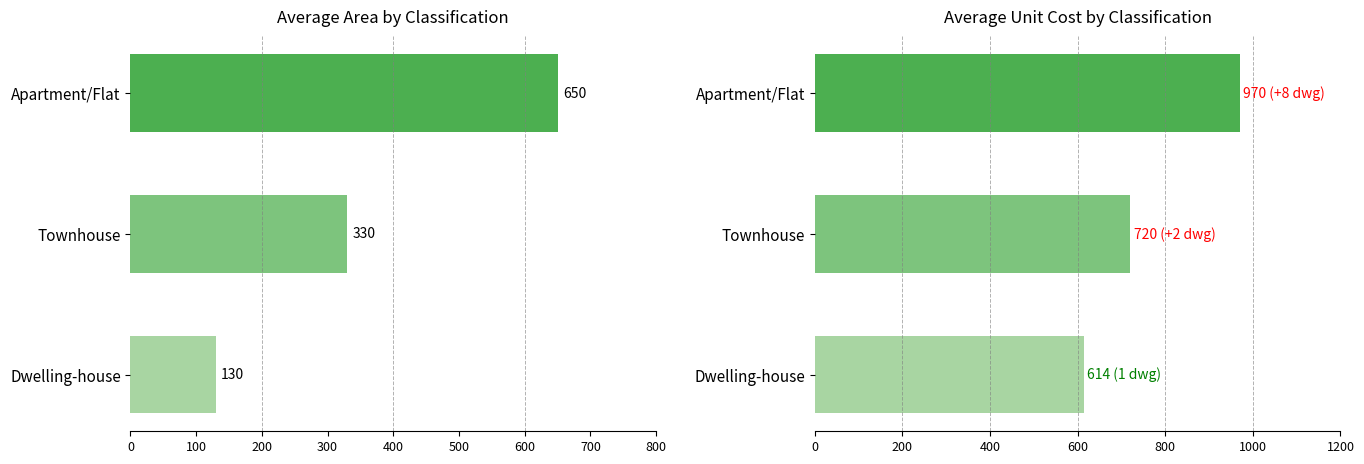

List the series in order of their overall mean, highest first.

average_unit_cost, average_area